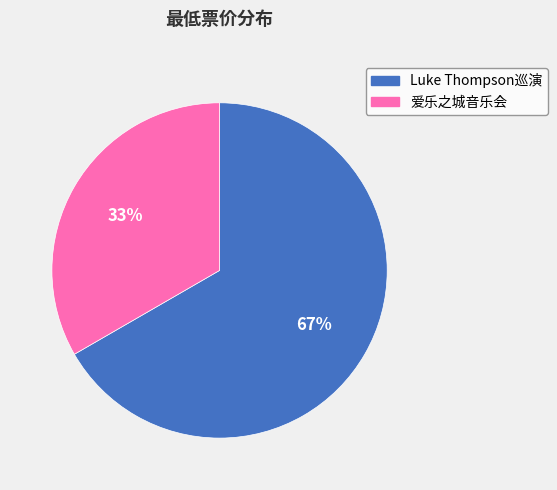

Rank the categories by value from lowest to highest.

爱乐之城音乐会, Luke Thompson巡演